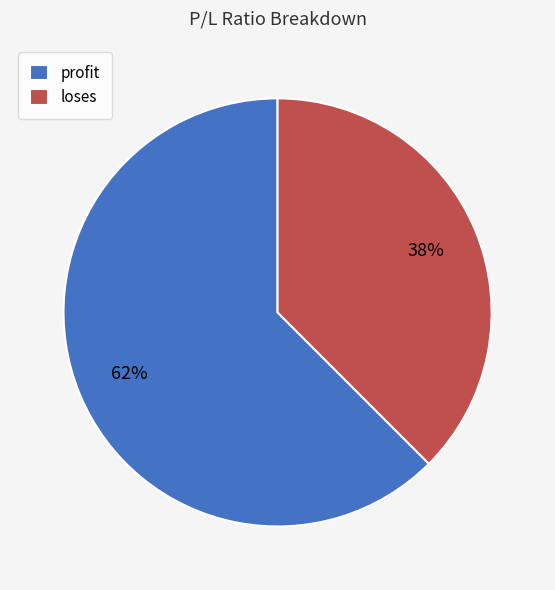

Count the number of slices in the pie.

2